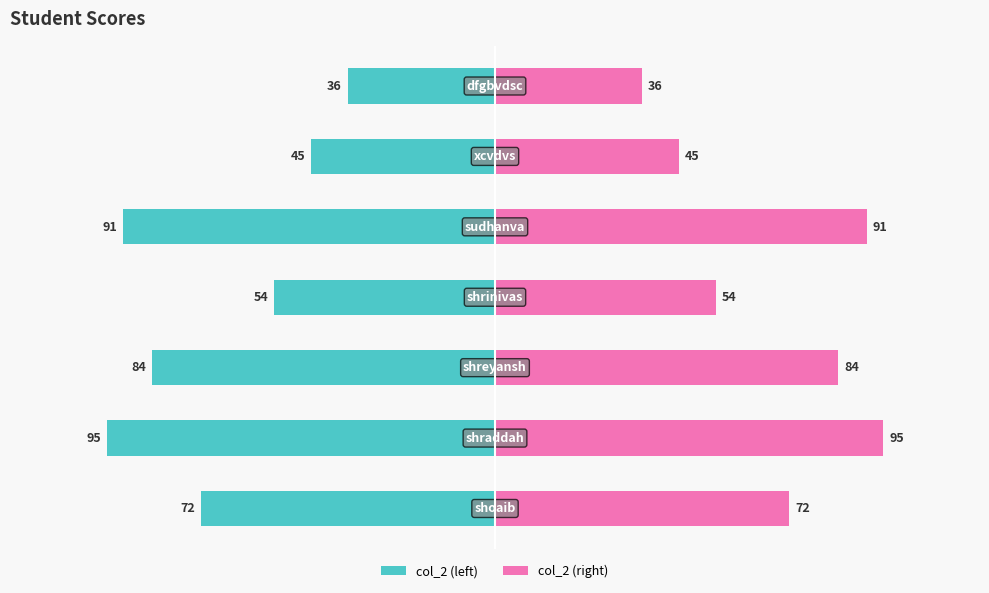

At how many categories does at least one series exceed 27?

7